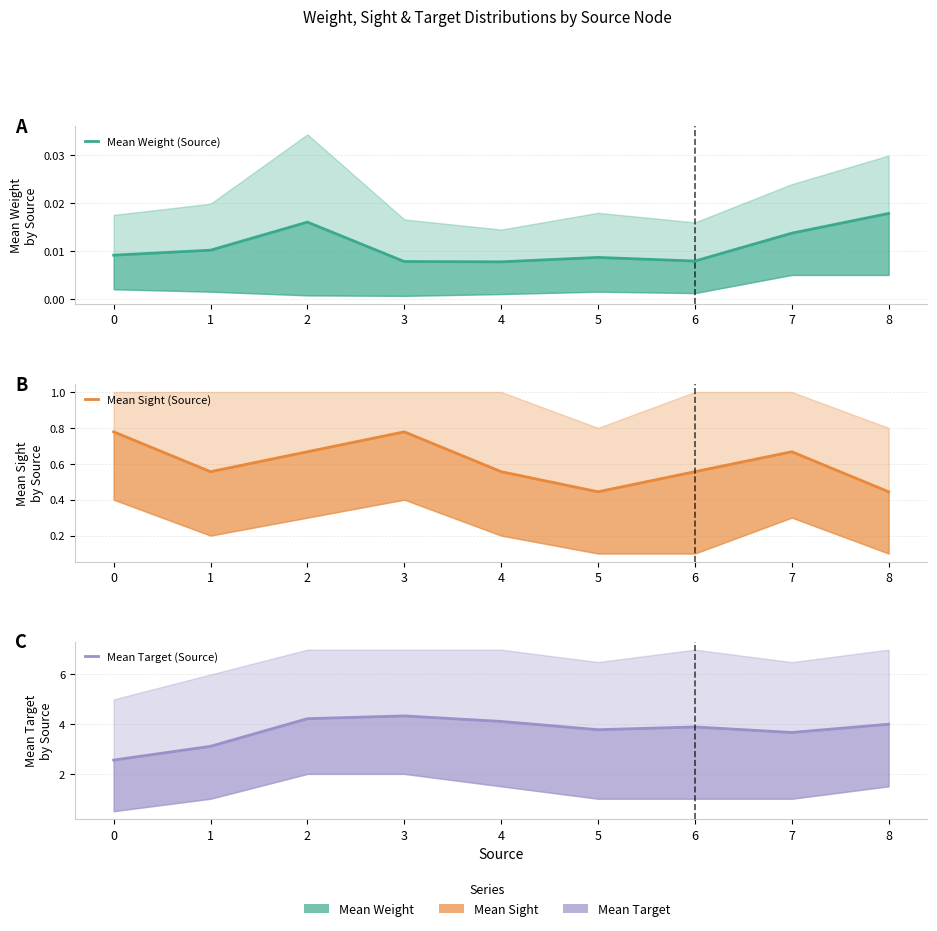

List the labels in order of Mean Target (Source) value, smallest first.

0, 1, 7, 5, 6, 8, 4, 2, 3